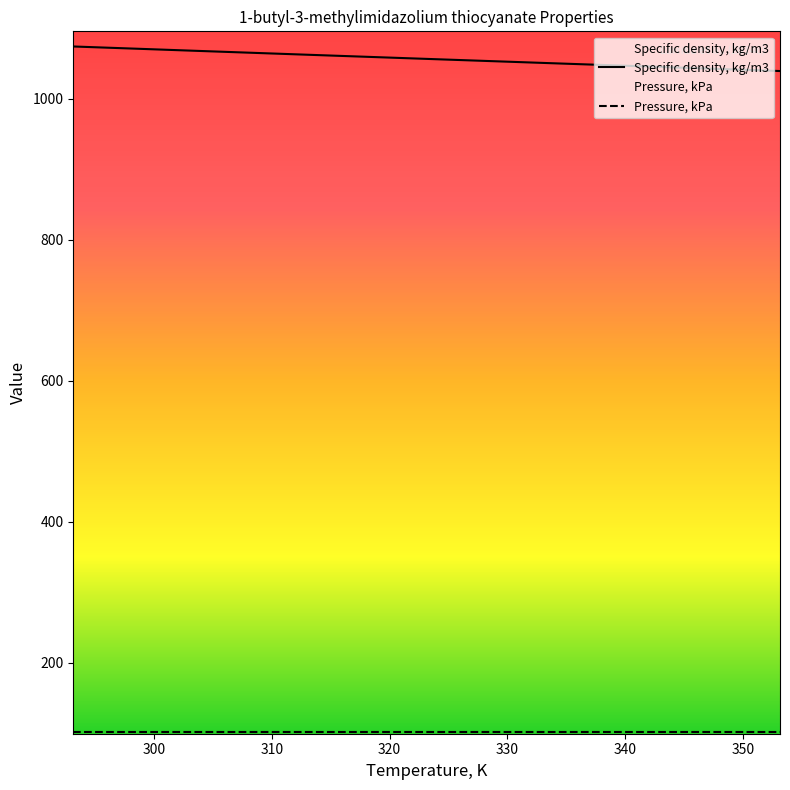

True or false: the data has more than 0 interior local peaks.

False